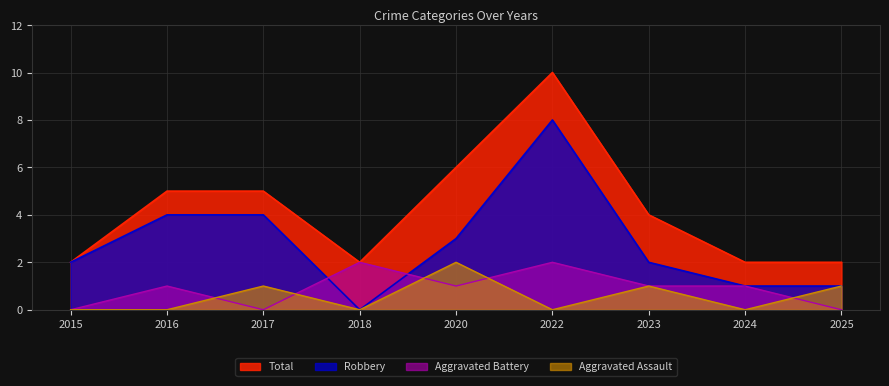

How many times do Aggravated Battery and Aggravated Assault cross each other?

5